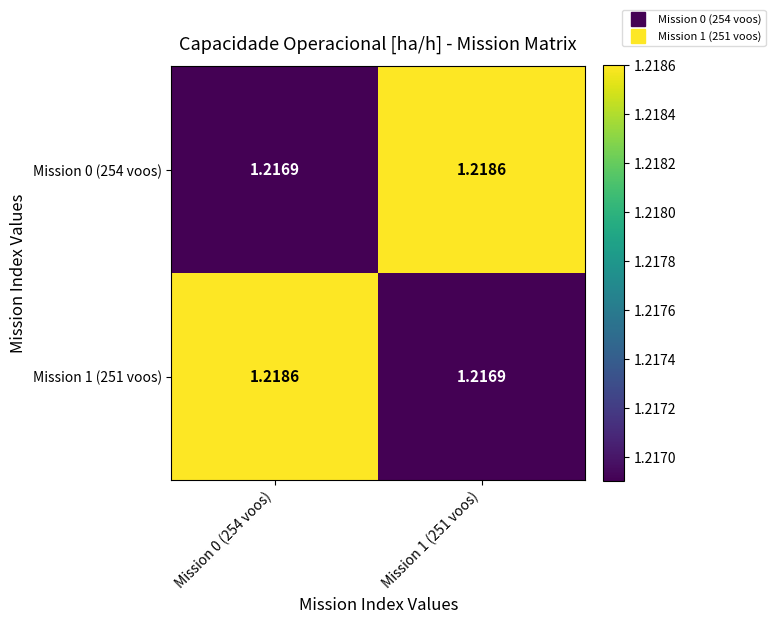

How many distinct data groups are displayed?

2